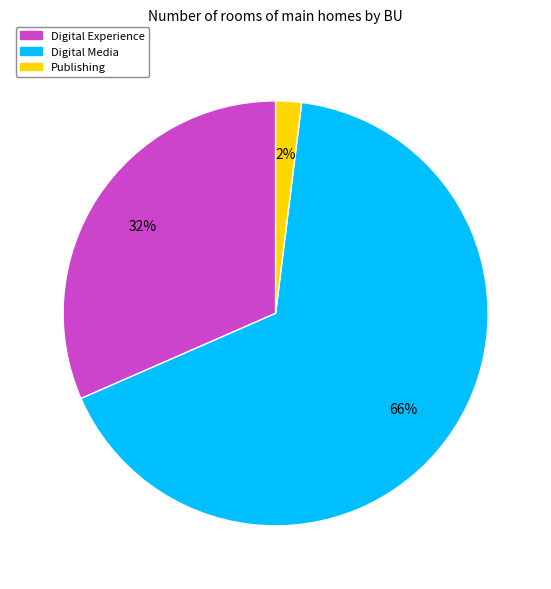

To the nearest percent, what is the average slice percentage?

33%